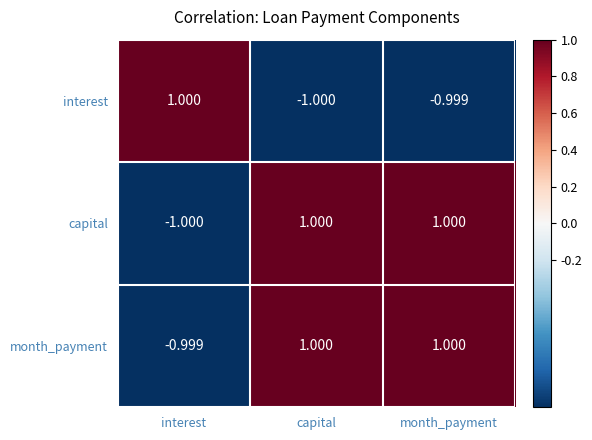

List the labels in order of interest value, largest first.

interest, month_payment, capital